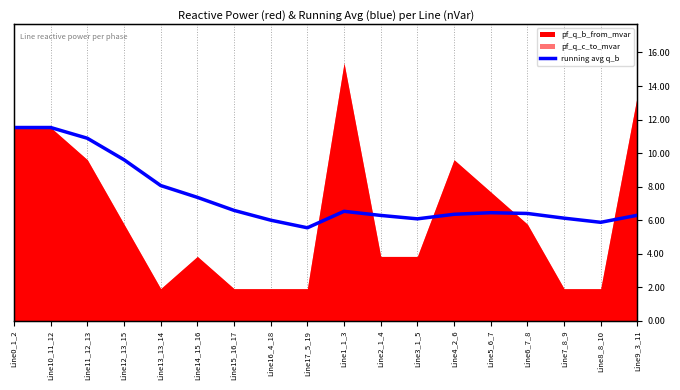

How many values are between 0 and 1?

18